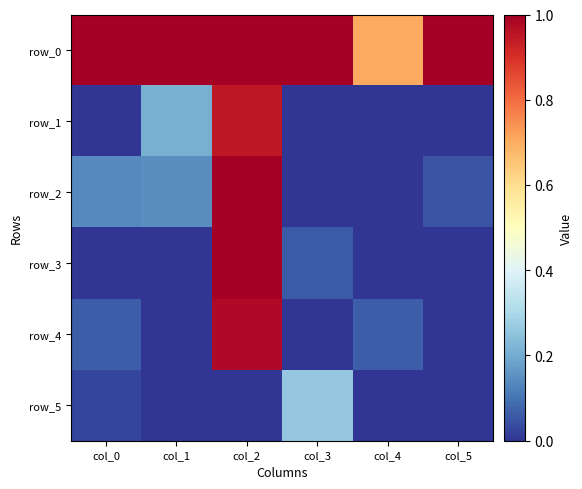

The row_1 series shows 0.2 at col_2. True or false?

False